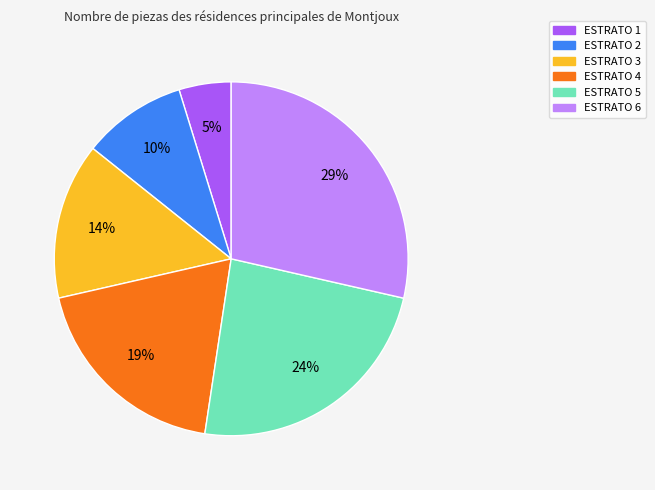

To the nearest percent, what percentage of the pie is ESTRATO 5?

24%